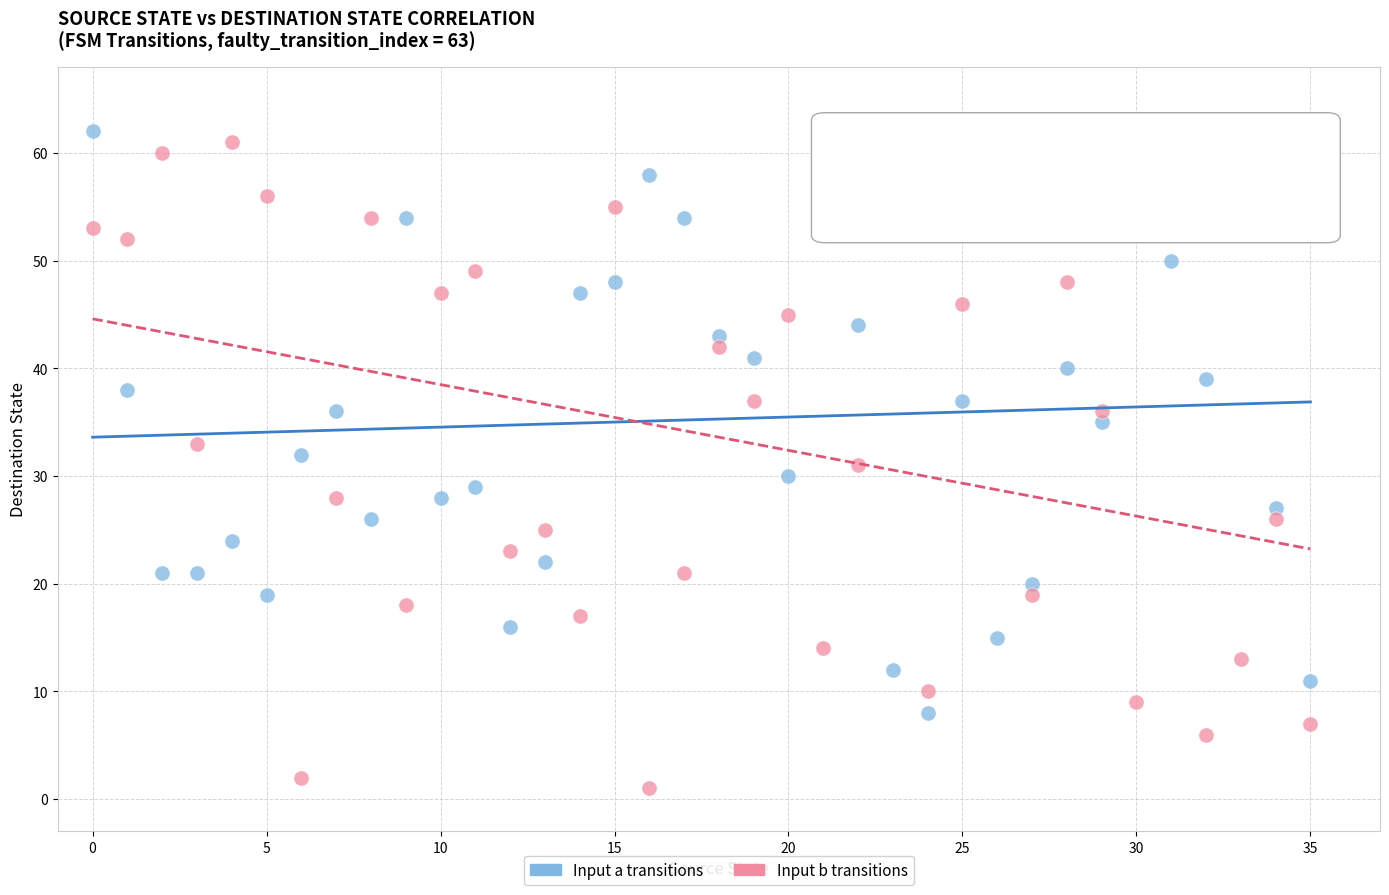

Across all data points, what is the range of Y values (max minus min)?

62